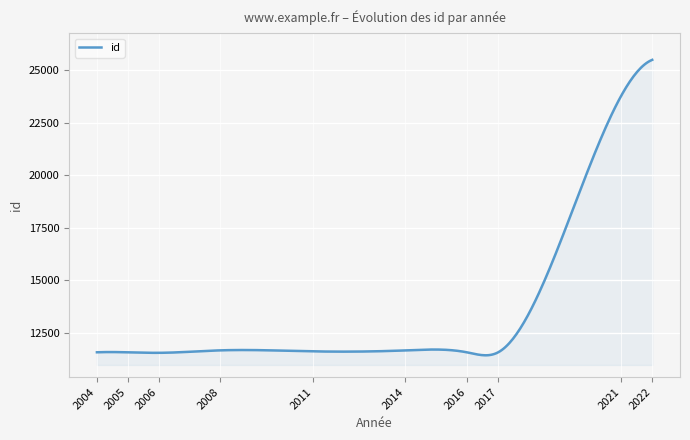

What is the greatest value displayed?

25504.0